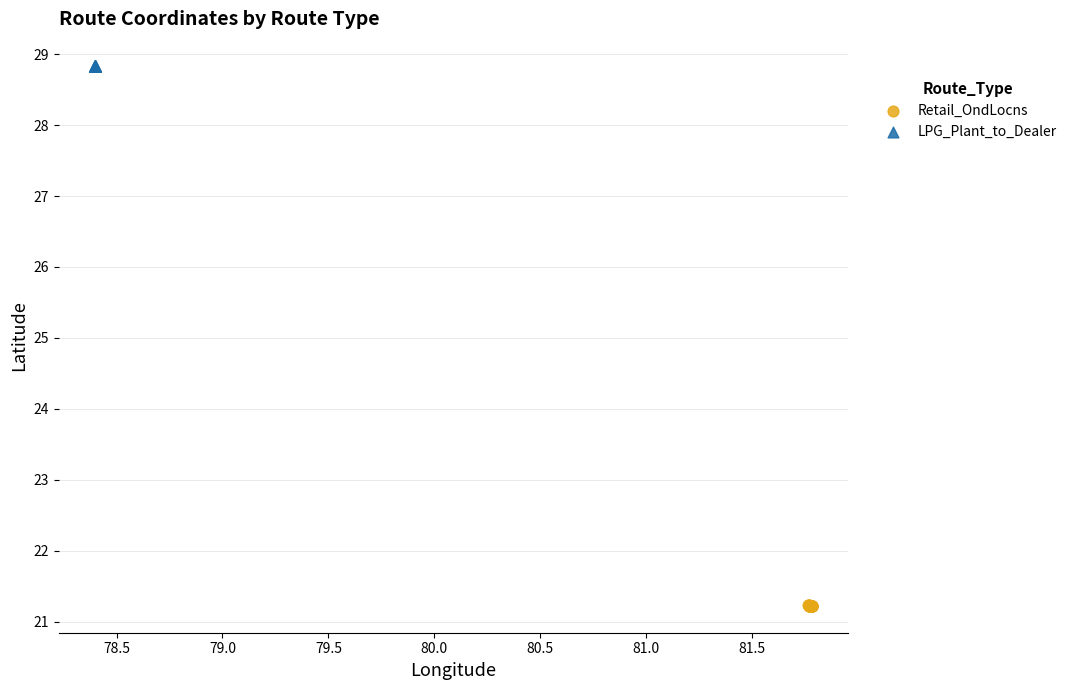

Which series reaches the maximum Y coordinate?

LPG_Plant_to_Dealer